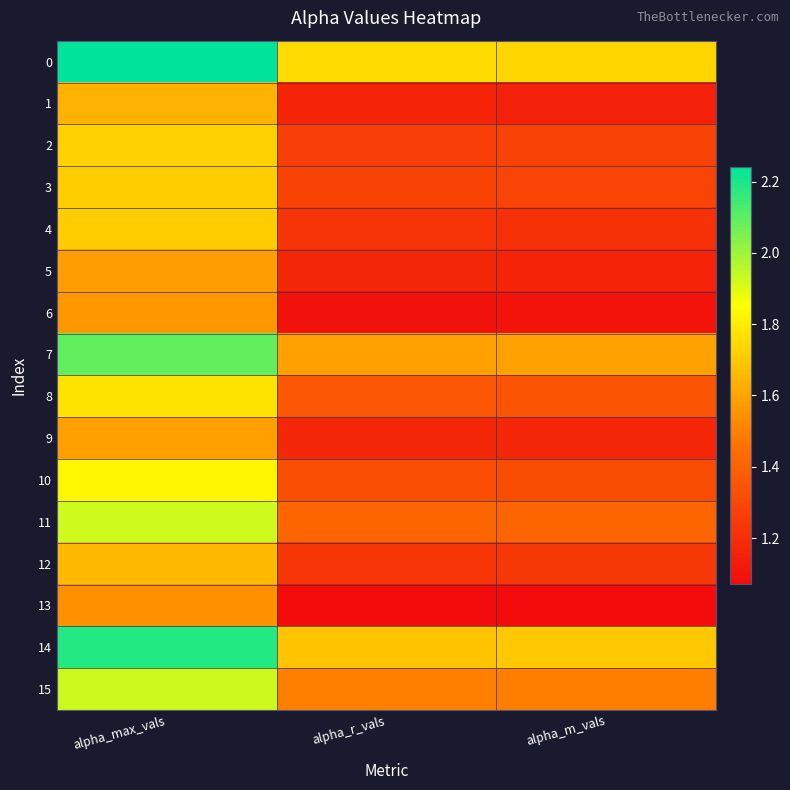

Reading left to right, list all the values displayed in this chart.

0: alpha_max_vals=2.2	alpha_r_vals=1.8	alpha_m_vals=1.7
1: alpha_max_vals=1.6	alpha_r_vals=1.2	alpha_m_vals=1.2
2: alpha_max_vals=1.7	alpha_r_vals=1.3	alpha_m_vals=1.3
3: alpha_max_vals=1.7	alpha_r_vals=1.3	alpha_m_vals=1.3
4: alpha_max_vals=1.7	alpha_r_vals=1.2	alpha_m_vals=1.2
5: alpha_max_vals=1.6	alpha_r_vals=1.2	alpha_m_vals=1.2
6: alpha_max_vals=1.6	alpha_r_vals=1.1	alpha_m_vals=1.1
7: alpha_max_vals=2.1	alpha_r_vals=1.6	alpha_m_vals=1.6
8: alpha_max_vals=1.8	alpha_r_vals=1.4	alpha_m_vals=1.3
9: alpha_max_vals=1.6	alpha_r_vals=1.2	alpha_m_vals=1.2
10: alpha_max_vals=1.8	alpha_r_vals=1.3	alpha_m_vals=1.3
11: alpha_max_vals=1.9	alpha_r_vals=1.4	alpha_m_vals=1.4
12: alpha_max_vals=1.7	alpha_r_vals=1.2	alpha_m_vals=1.2
13: alpha_max_vals=1.5	alpha_r_vals=1.1	alpha_m_vals=1.1
14: alpha_max_vals=2.2	alpha_r_vals=1.7	alpha_m_vals=1.7
15: alpha_max_vals=1.9	alpha_r_vals=1.5	alpha_m_vals=1.5